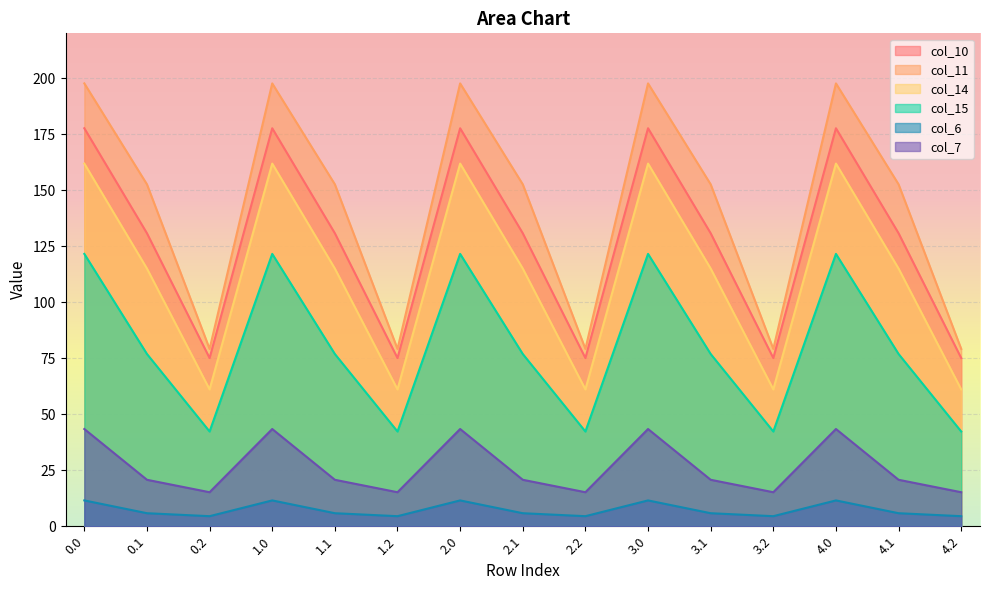

List the series in order of their peak value, lowest first.

col_6, col_7, col_15, col_14, col_10, col_11